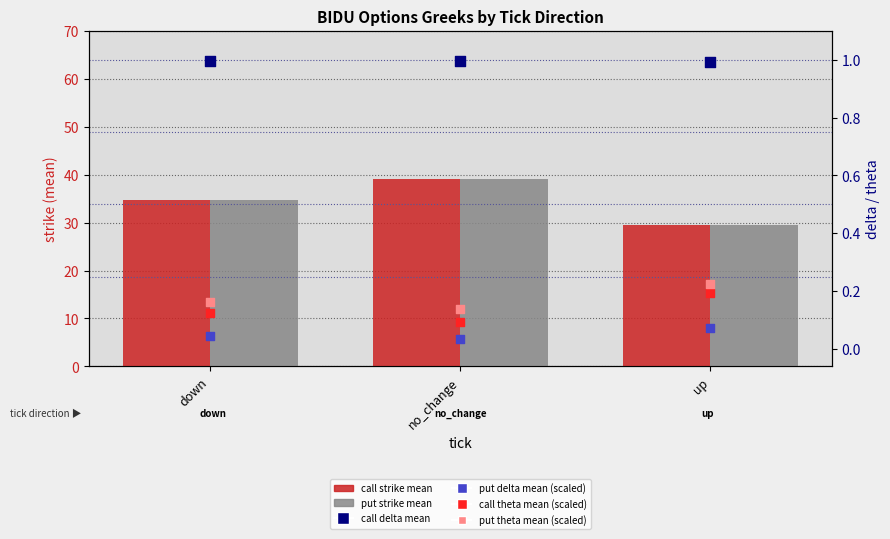

Which series contains the highest Y value?

call strike mean